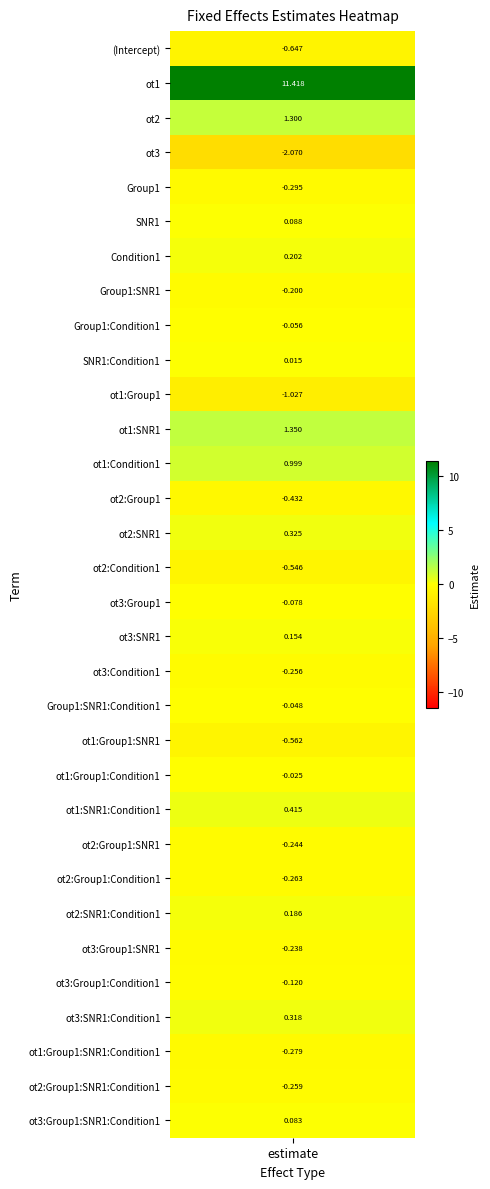

What is the maximum value shown in the chart?

11.4